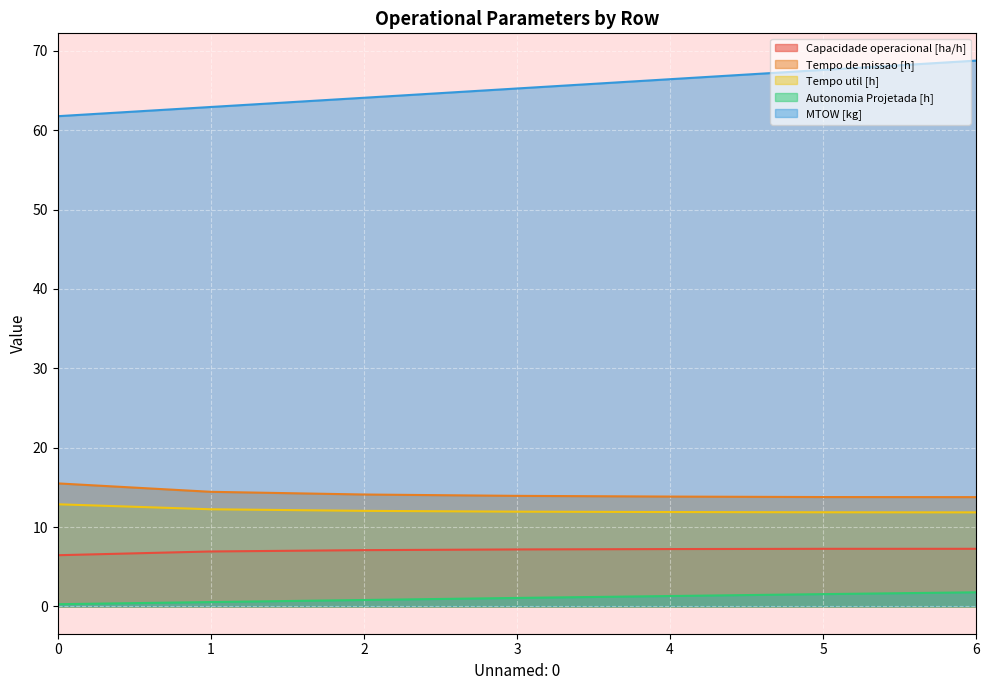

What is the sum of the MTOW [kg] values at 6 and 1?

131.7